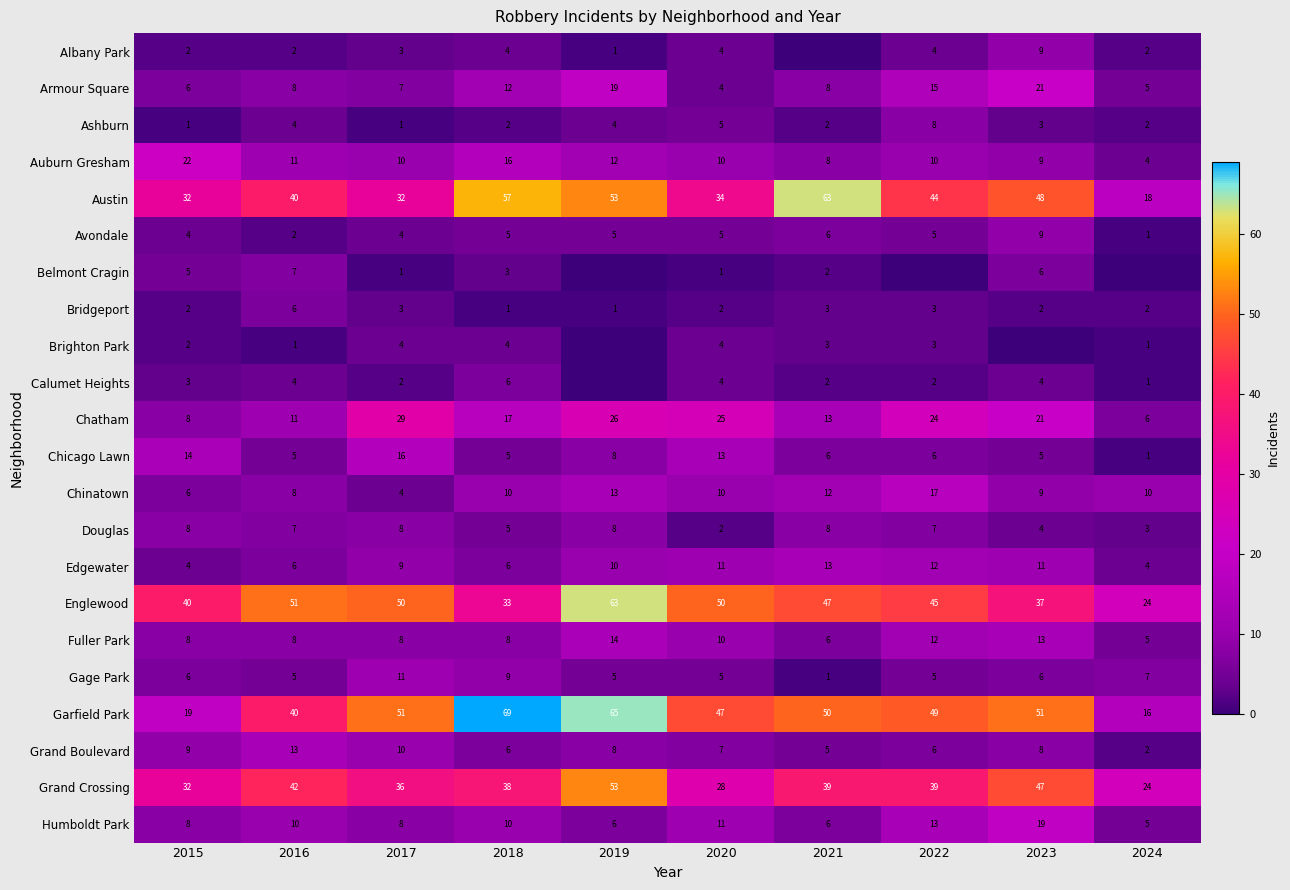

Is the value of Garfield Park at 2022 greater than the value of Gage Park at 2024?

Yes